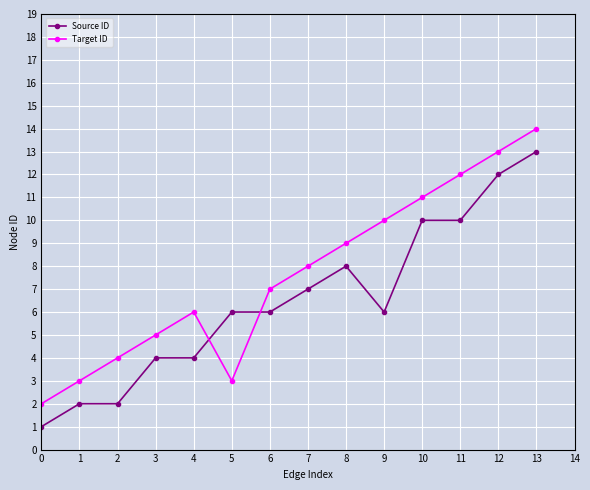

What is the value of the Target ID point at the 10th from the left?

10